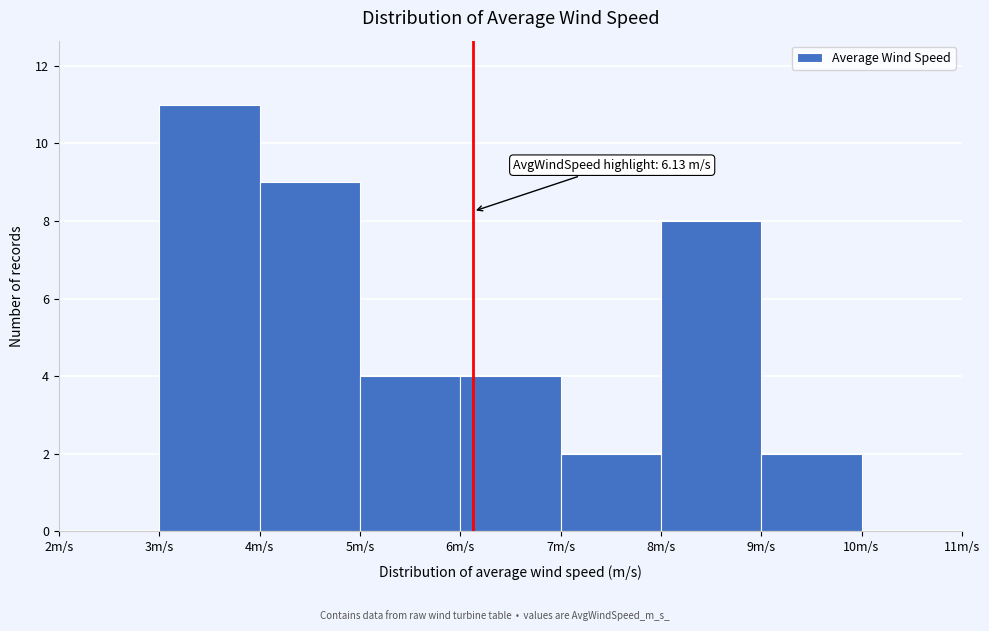

Which range on the x-axis has the tallest bar?

3 to 4